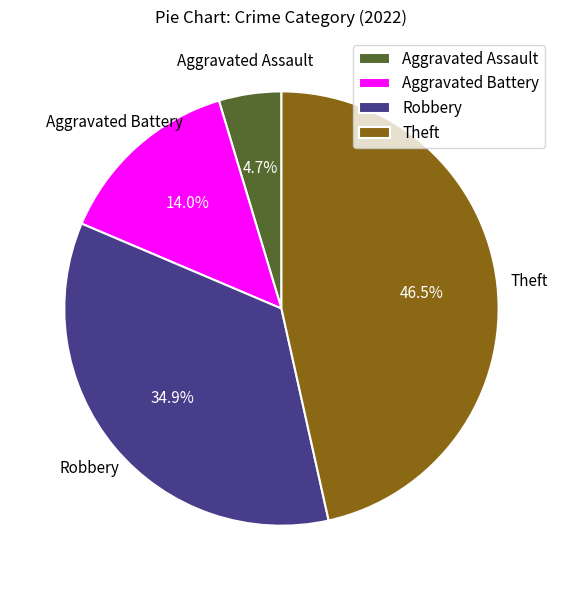

What is the smallest slice in the pie chart?

Aggravated Assault